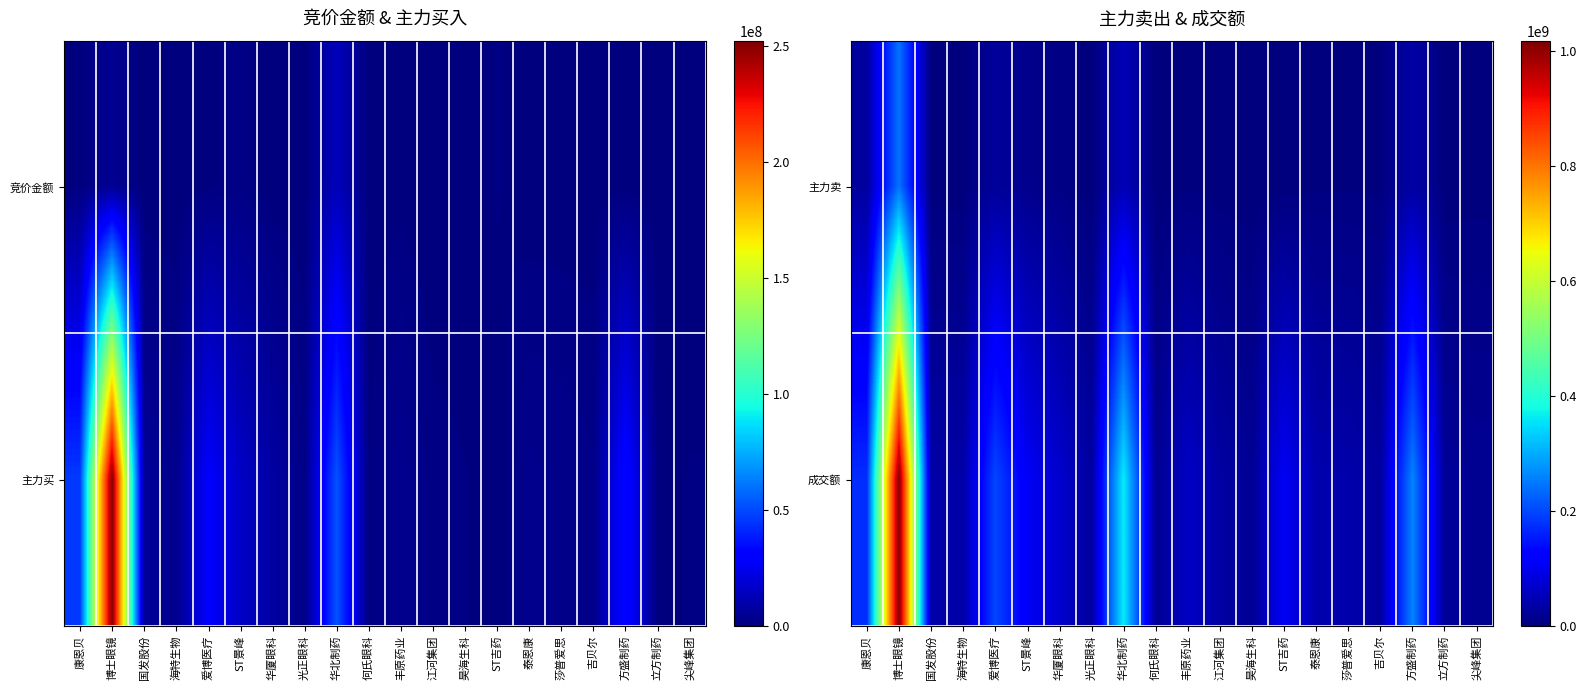

Where does the 成交额 series first go above 42428107?

康恩贝